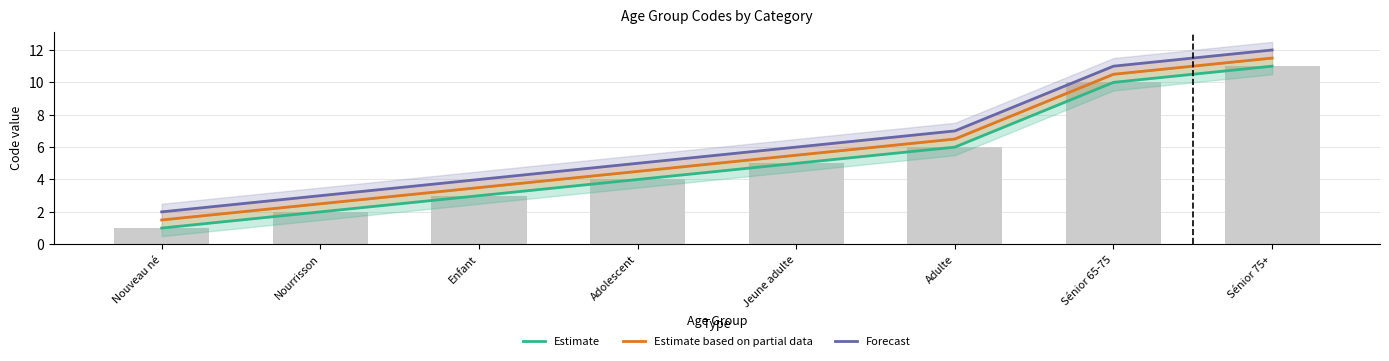

Reading left to right, extract all data points from this chart.

Estimate: 1.0	2.0	3.0	4.0	5.0	6.0	10.0	11.0
Estimate based on partial data: 1.5	2.5	3.5	4.5	5.5	6.5	10.5	11.5
Forecast: 2.0	3.0	4.0	5.0	6.0	7.0	11.0	12.0